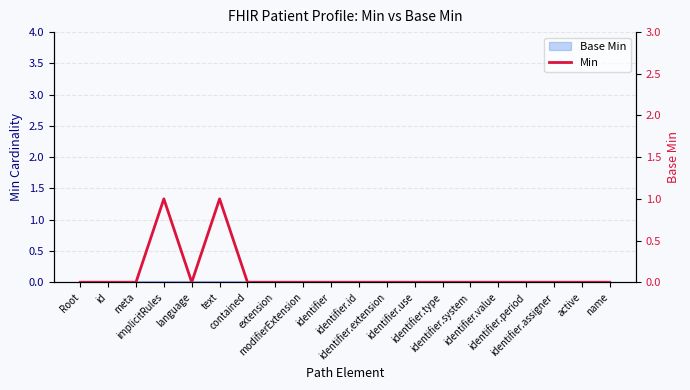

The value at identifier.system is 0. True or false?

True